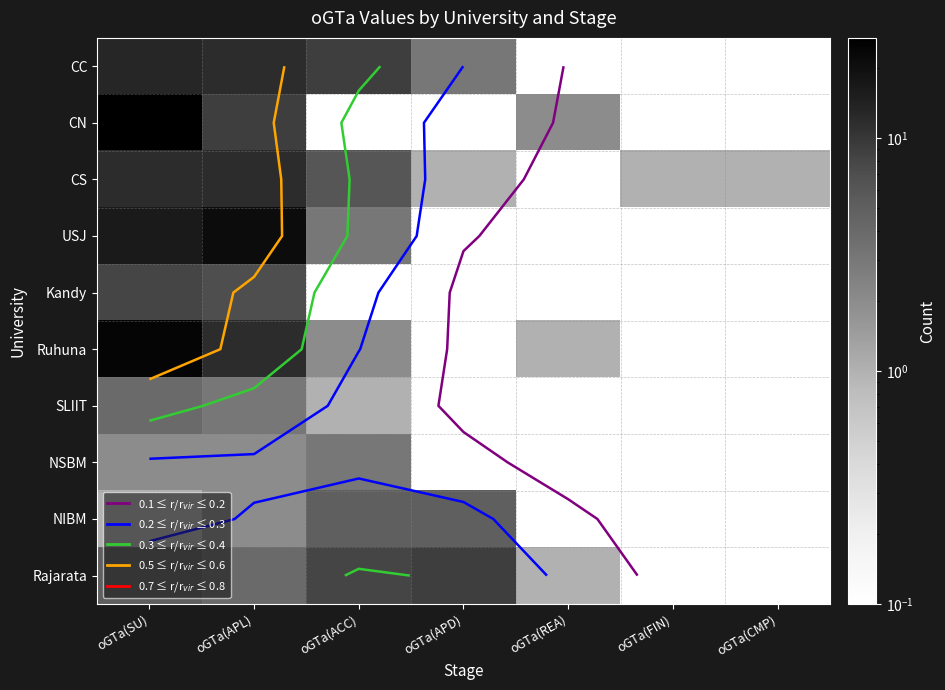

Is it true that NIBM equals 5.0 at oGTa(ACC)?

True